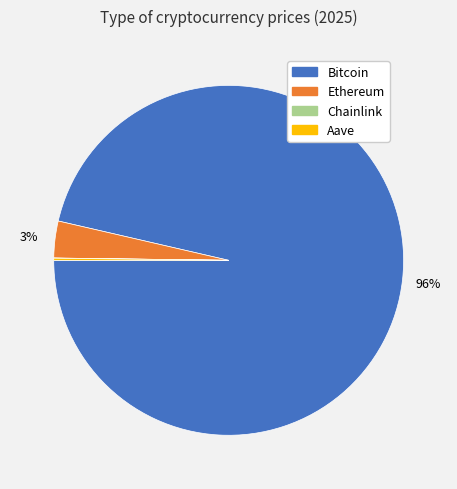

What is the largest slice in the pie chart?

Bitcoin